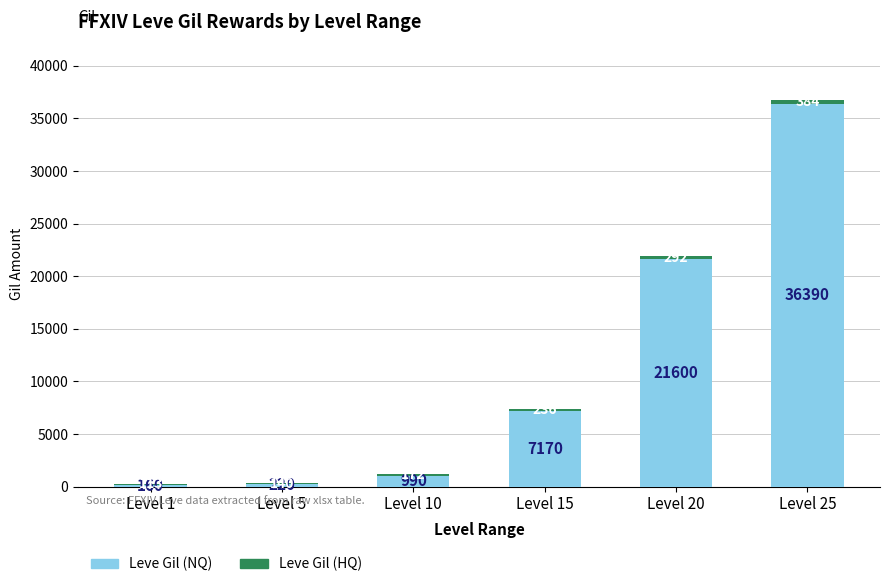

Read the Leve Gil (NQ) value at Level 1, to the nearest 50.

150